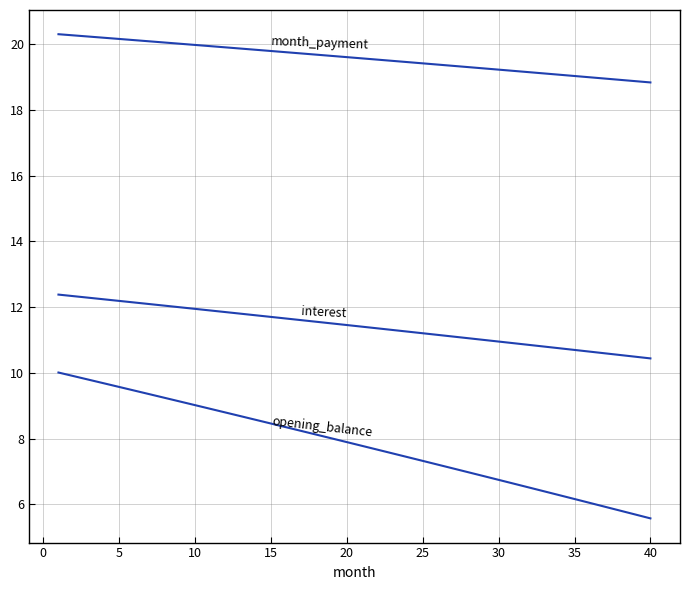

The month_payment series shows 5.9 at 15. True or false?

False